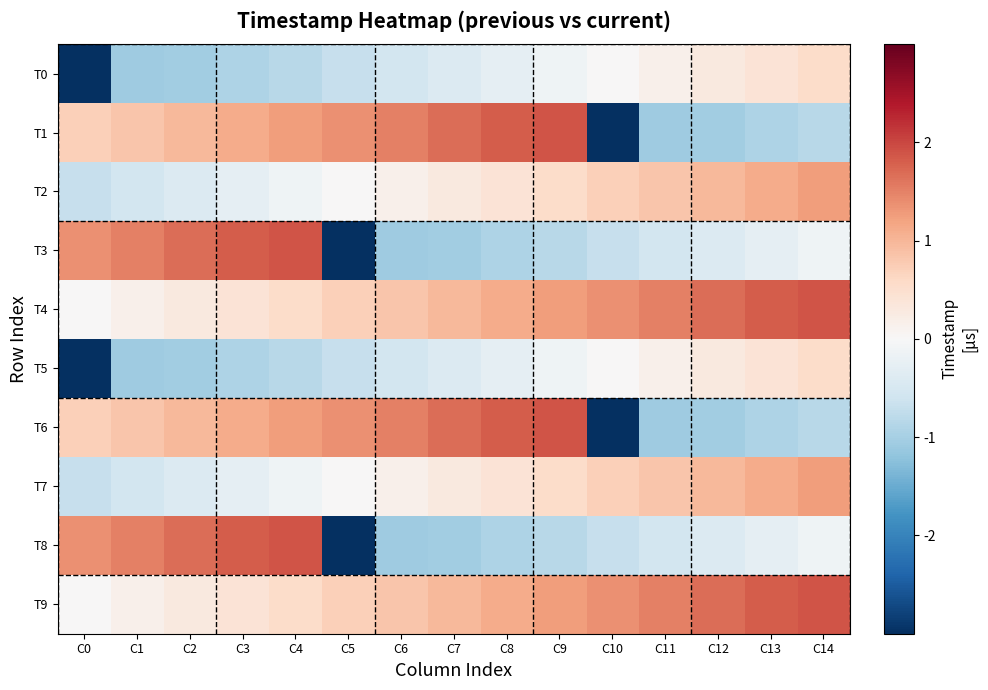

Reading right to left, list all the values displayed in this chart.

T0: C14=0.6	C13=0.4	C12=0.3	C11=0.1	C10=0.0	C9=-0.1	C8=-0.3	C7=-0.4	C6=-0.5	C5=-0.7	C4=-0.8	C3=-0.9	C2=-1.0	C1=-1.1	C0=-8.7
T1: C14=-0.8	C13=-0.9	C12=-1.0	C11=-1.1	C10=-8.7	C9=1.9	C8=1.8	C7=1.7	C6=1.5	C5=1.4	C4=1.3	C3=1.1	C2=1.0	C1=0.8	C0=0.7
T2: C14=1.3	C13=1.1	C12=1.0	C11=0.8	C10=0.7	C9=0.6	C8=0.4	C7=0.3	C6=0.1	C5=0.0	C4=-0.1	C3=-0.3	C2=-0.4	C1=-0.5	C0=-0.7
T3: C14=-0.1	C13=-0.3	C12=-0.4	C11=-0.5	C10=-0.7	C9=-0.8	C8=-0.9	C7=-1.0	C6=-1.1	C5=-8.7	C4=1.9	C3=1.8	C2=1.7	C1=1.5	C0=1.4
T4: C14=1.9	C13=1.8	C12=1.7	C11=1.5	C10=1.4	C9=1.3	C8=1.1	C7=1.0	C6=0.8	C5=0.7	C4=0.6	C3=0.4	C2=0.3	C1=0.1	C0=0.0
T5: C14=0.6	C13=0.4	C12=0.3	C11=0.1	C10=0.0	C9=-0.1	C8=-0.3	C7=-0.4	C6=-0.5	C5=-0.7	C4=-0.8	C3=-0.9	C2=-1.0	C1=-1.1	C0=-8.7
T6: C14=-0.8	C13=-0.9	C12=-1.0	C11=-1.1	C10=-8.7	C9=1.9	C8=1.8	C7=1.7	C6=1.5	C5=1.4	C4=1.3	C3=1.1	C2=1.0	C1=0.8	C0=0.7
T7: C14=1.3	C13=1.1	C12=1.0	C11=0.8	C10=0.7	C9=0.6	C8=0.4	C7=0.3	C6=0.1	C5=0.0	C4=-0.1	C3=-0.3	C2=-0.4	C1=-0.5	C0=-0.7
T8: C14=-0.1	C13=-0.3	C12=-0.4	C11=-0.5	C10=-0.7	C9=-0.8	C8=-0.9	C7=-1.0	C6=-1.1	C5=-8.7	C4=1.9	C3=1.8	C2=1.7	C1=1.5	C0=1.4
T9: C14=1.9	C13=1.8	C12=1.7	C11=1.5	C10=1.4	C9=1.3	C8=1.1	C7=1.0	C6=0.8	C5=0.7	C4=0.6	C3=0.4	C2=0.3	C1=0.1	C0=0.0